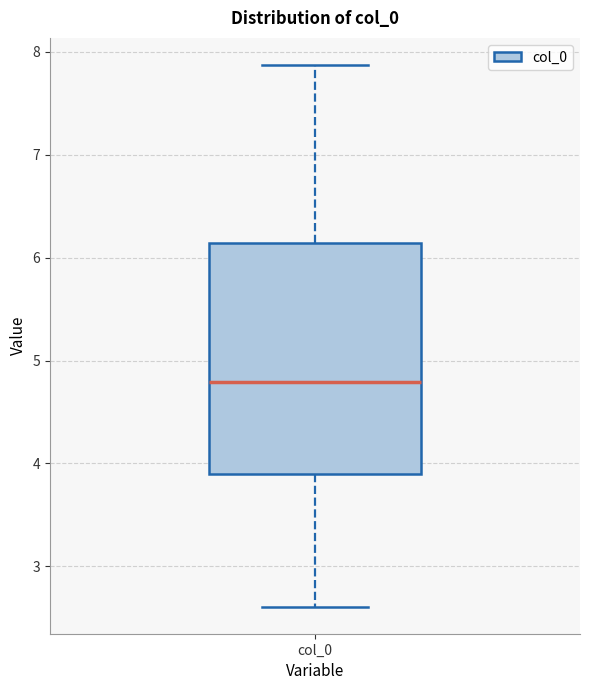

Where does the lower whisker of the box for col_0 end on the y-axis? The values are not printed on the chart, so give them approximately, as read against the axis.

2.6